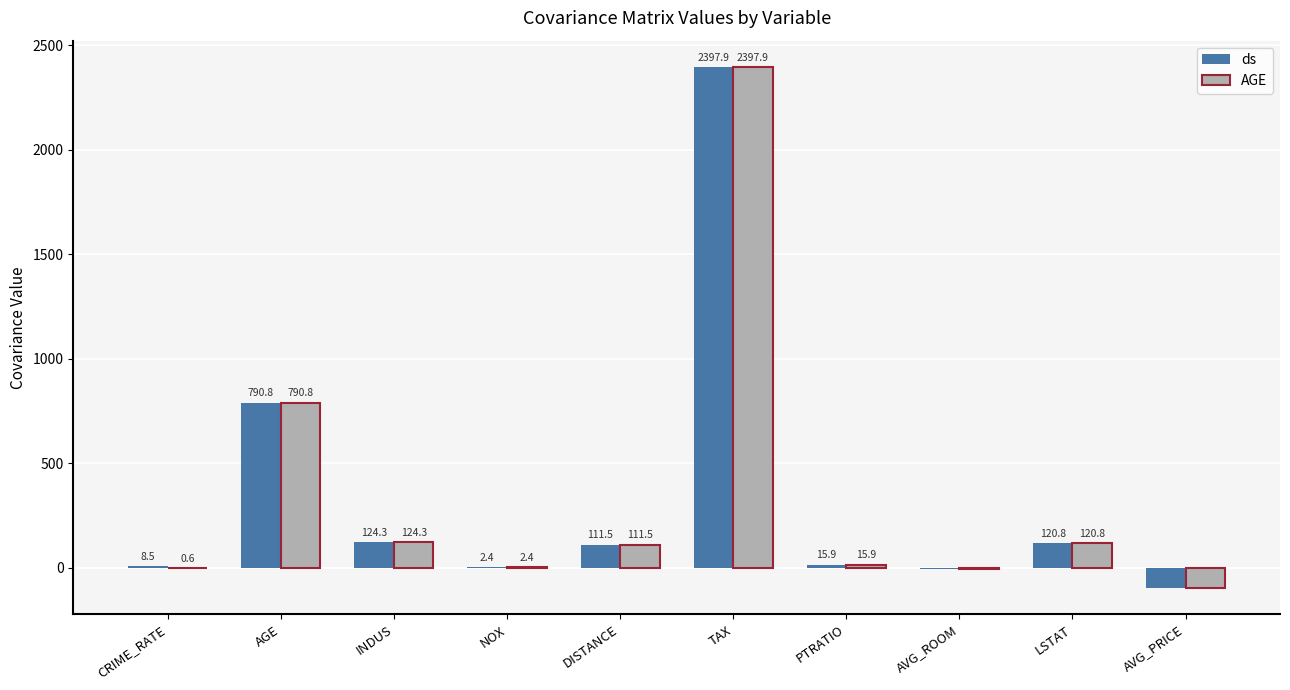

What are all the series names shown in the legend?

ds, AGE